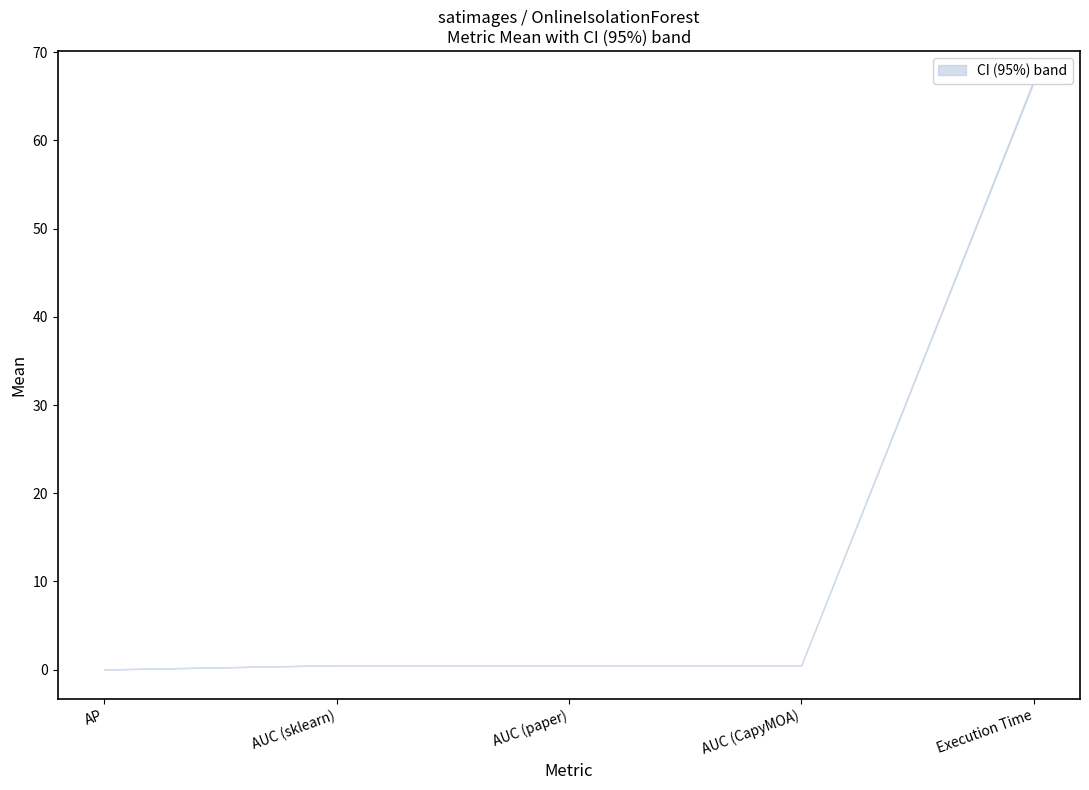

True or false: CI (95%) has a value of 0.1 at AUC (CapyMOA).

False